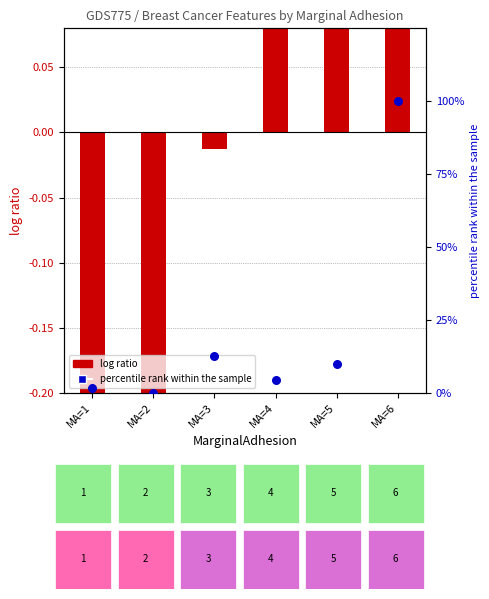

What are all the series names shown in the legend?

log ratio, percentile rank within the sample